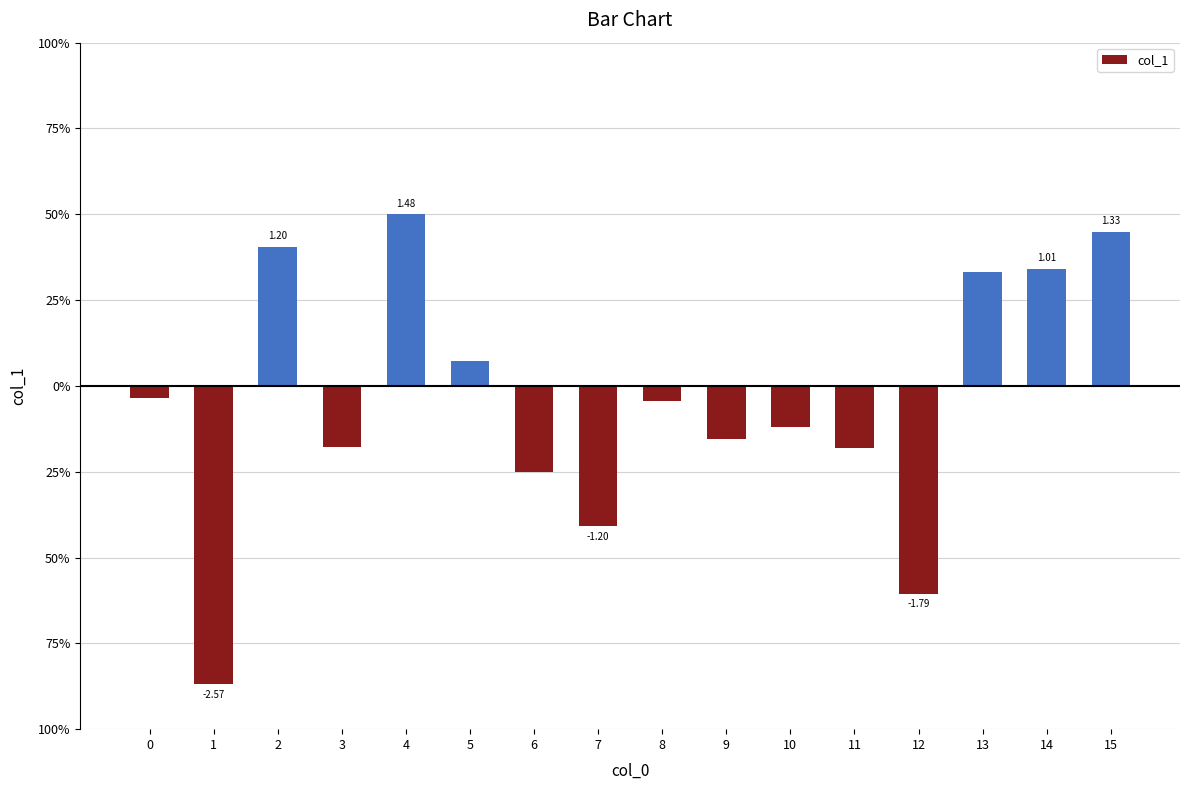

The value at 2 is 1.2. True or false?

True